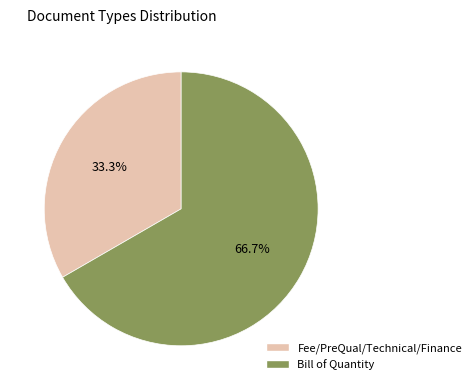

Which slice represents more than half of the pie?

Bill of Quantity